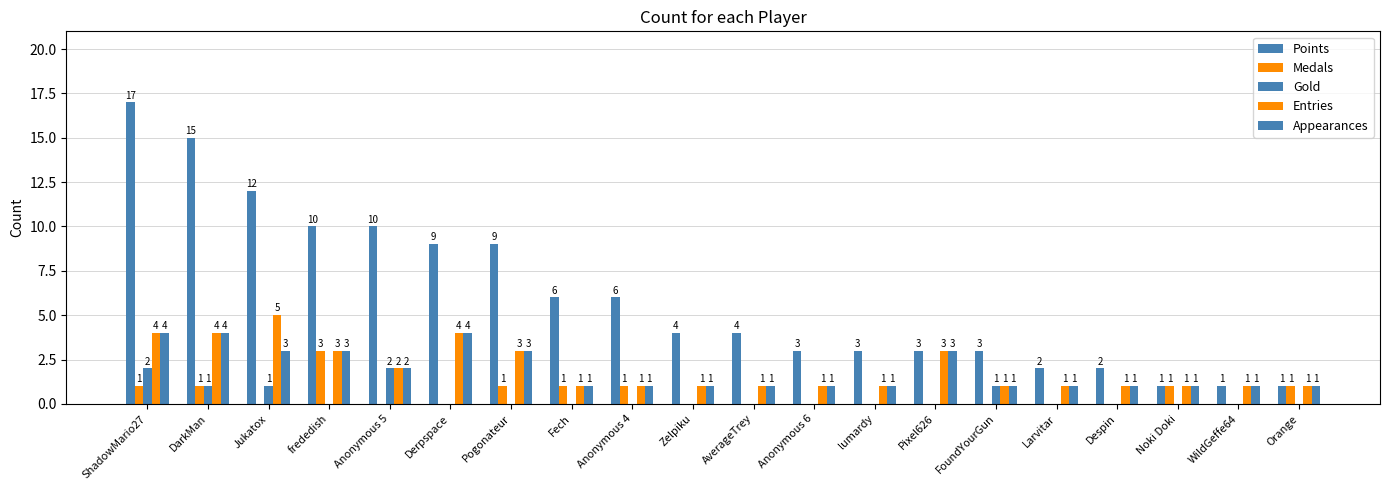

Which series has the largest total across all categories?

Points